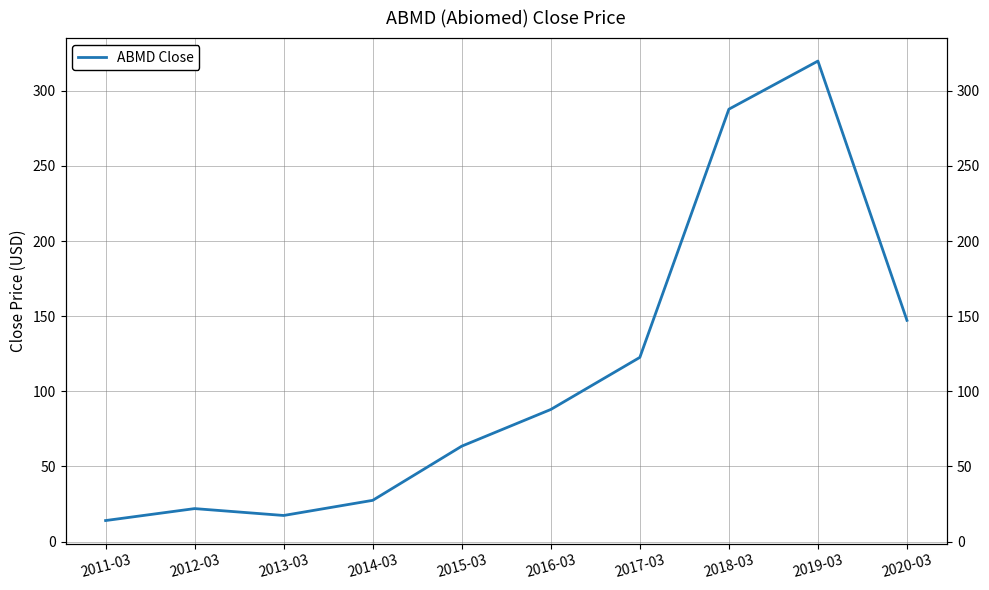

Which has a higher value, 2016-03 or 2017-03?

2017-03